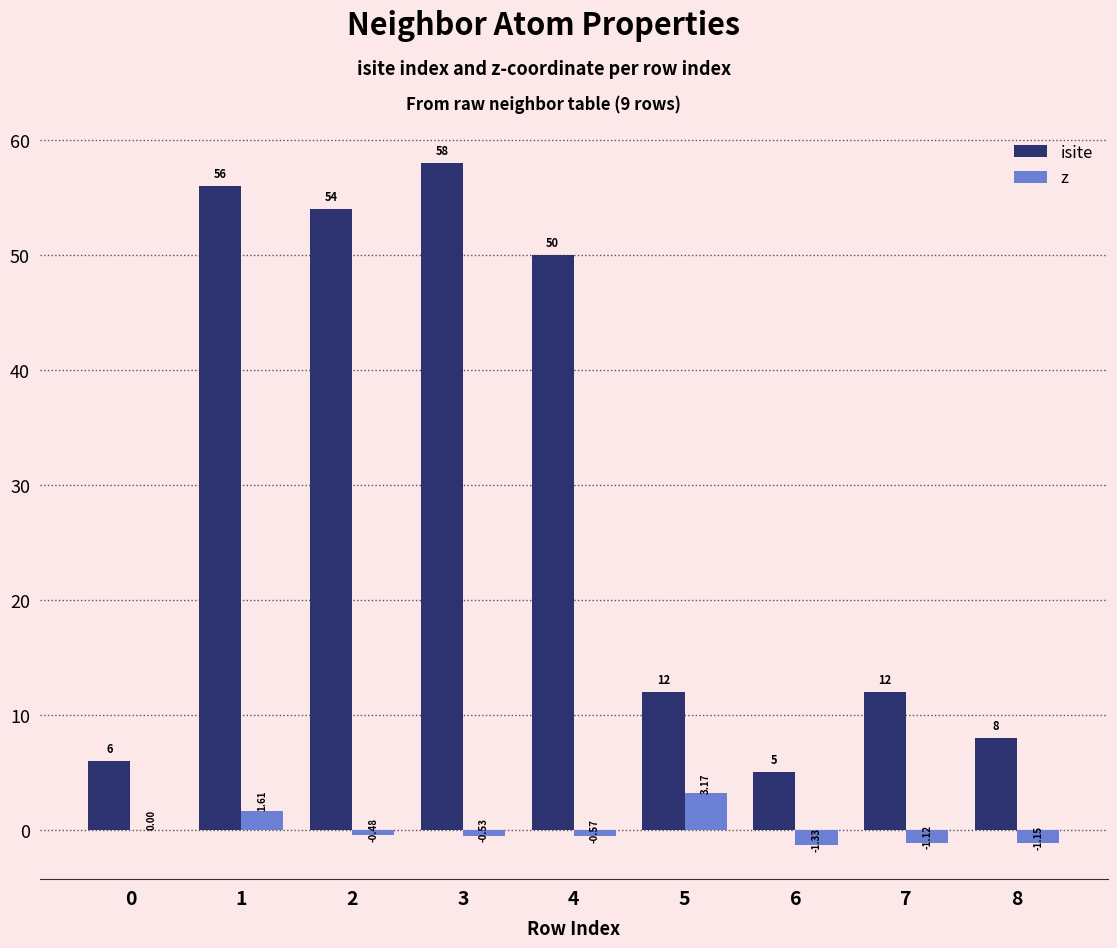

Is the value of isite at 8 greater than the value of z at 3?

Yes